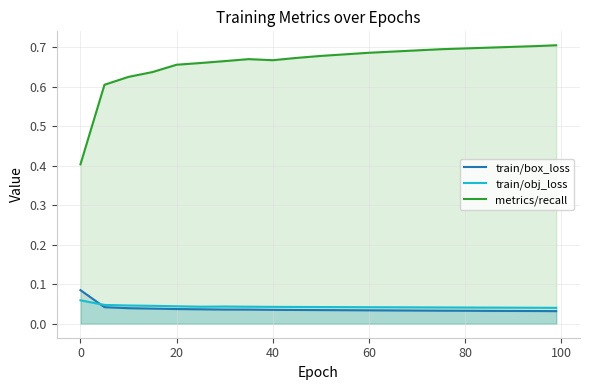

Which series has the largest total across all categories?

metrics/recall